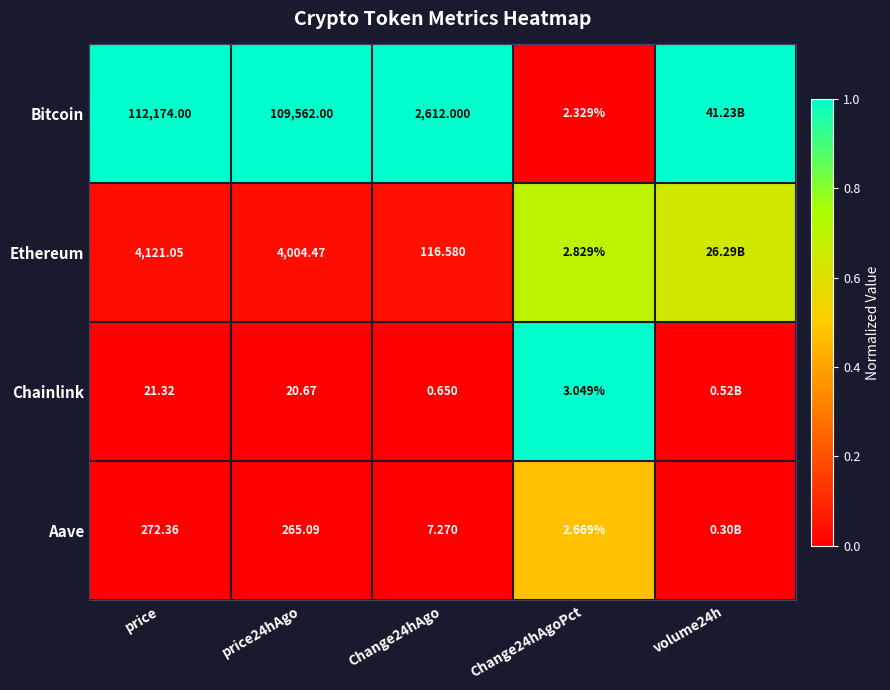

At Change24hAgo, list the series in order from smallest to largest.

Chainlink, Aave, Ethereum, Bitcoin